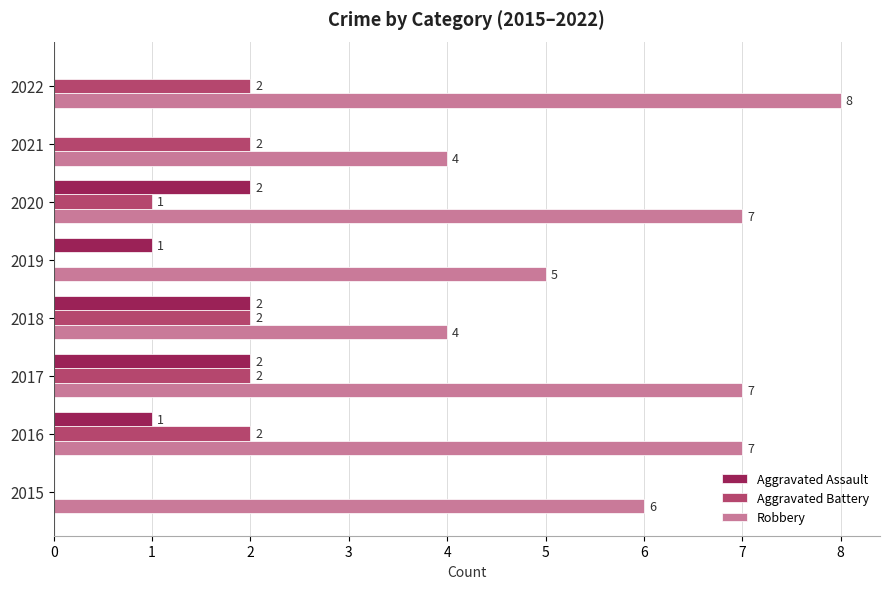

At which label is Robbery closest to 6?

2015